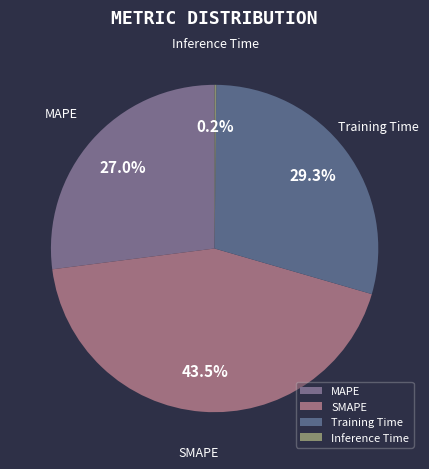

True or false: SMAPE accounts for 51% of the total.

False